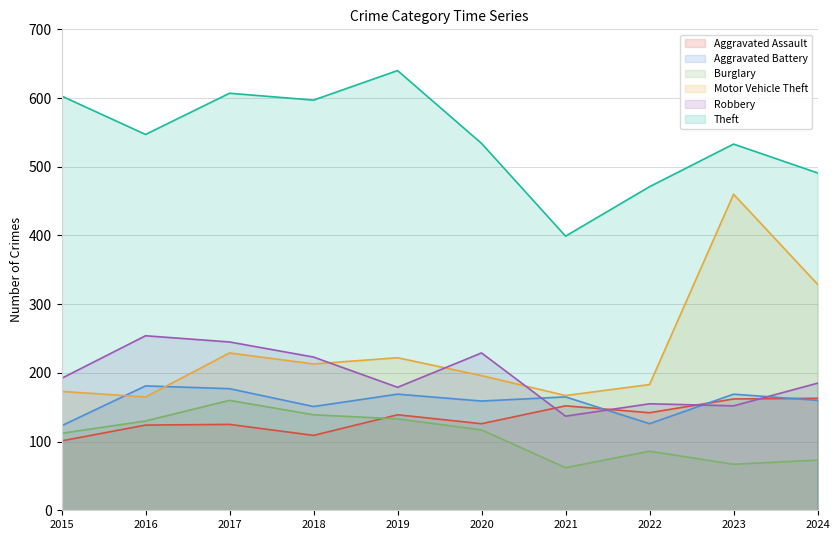

How many series are shown in this chart?

6